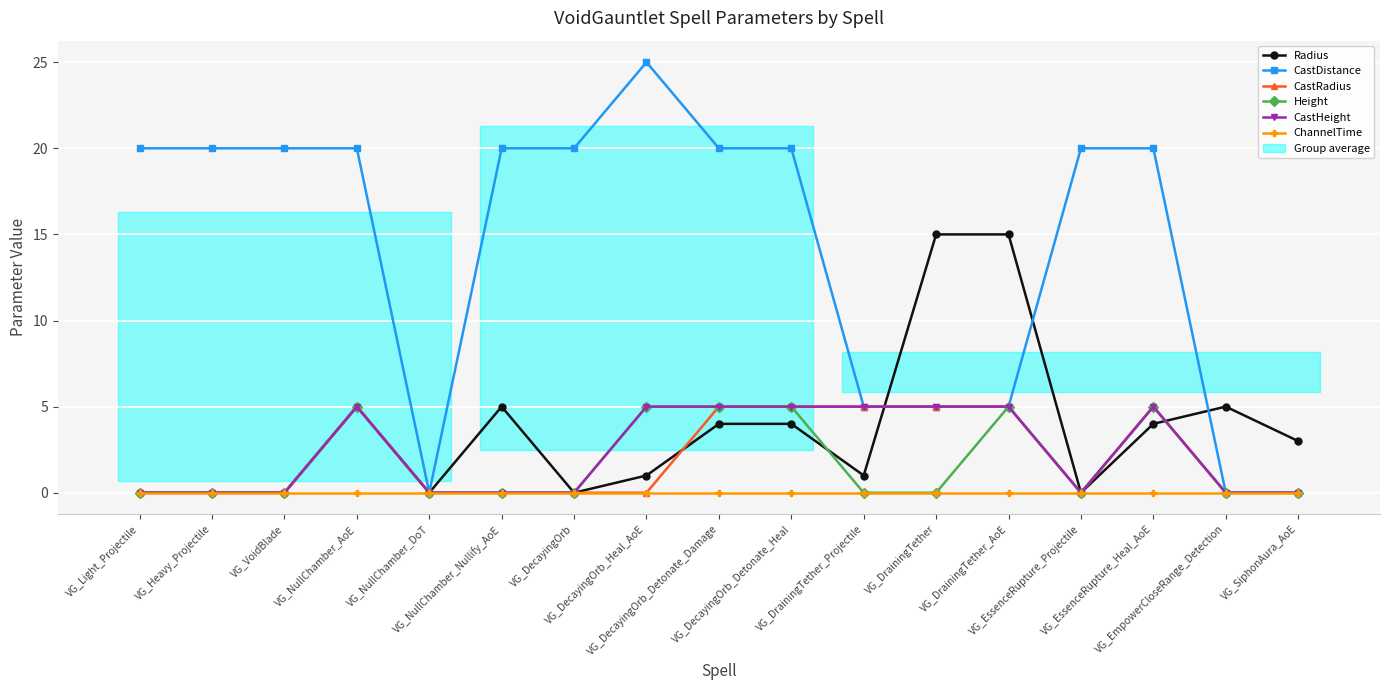

What is the label of the 14th point from the left?

VG_EssenceRupture_Projectile